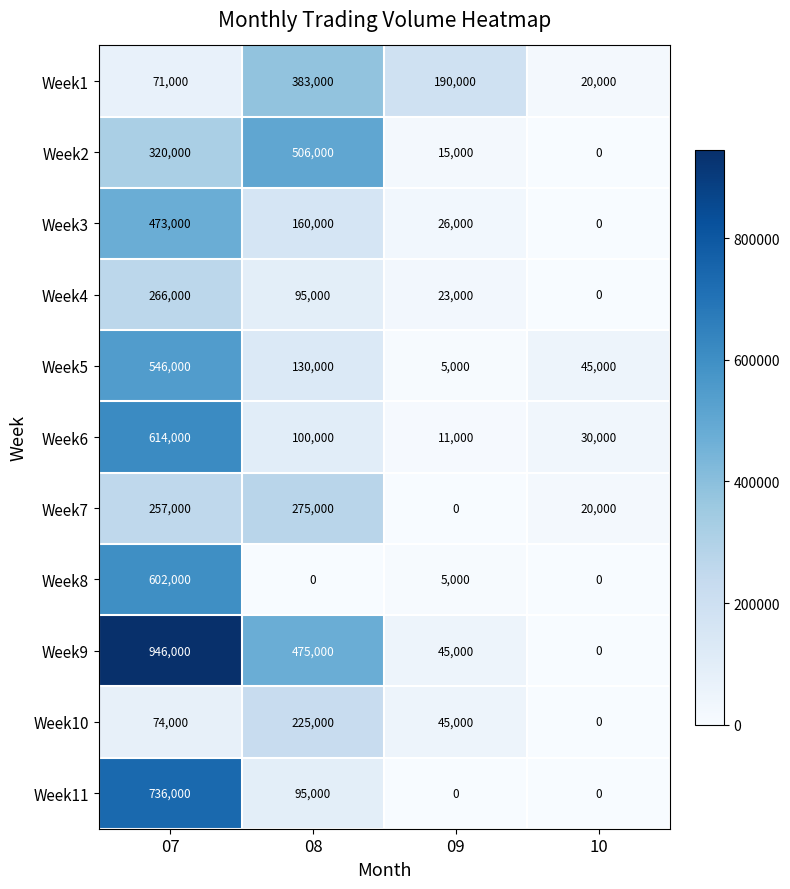

The Week8 series shows 786971 at 07. True or false?

False